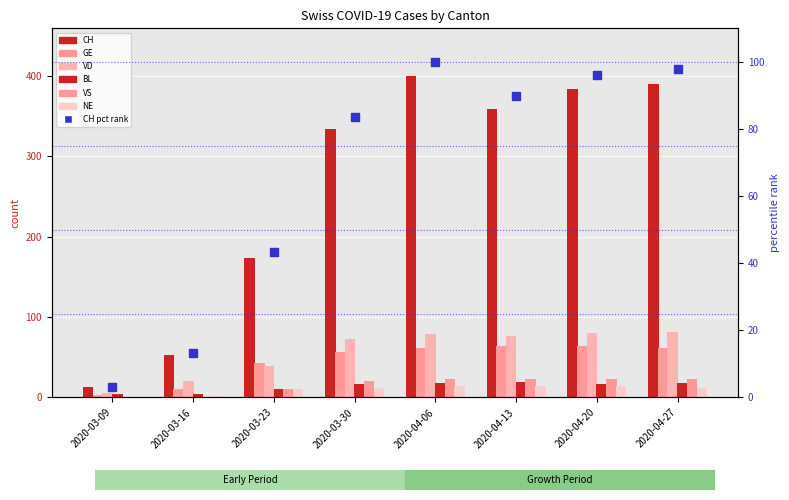

At which category is the sum across all series the highest?

2020-04-06